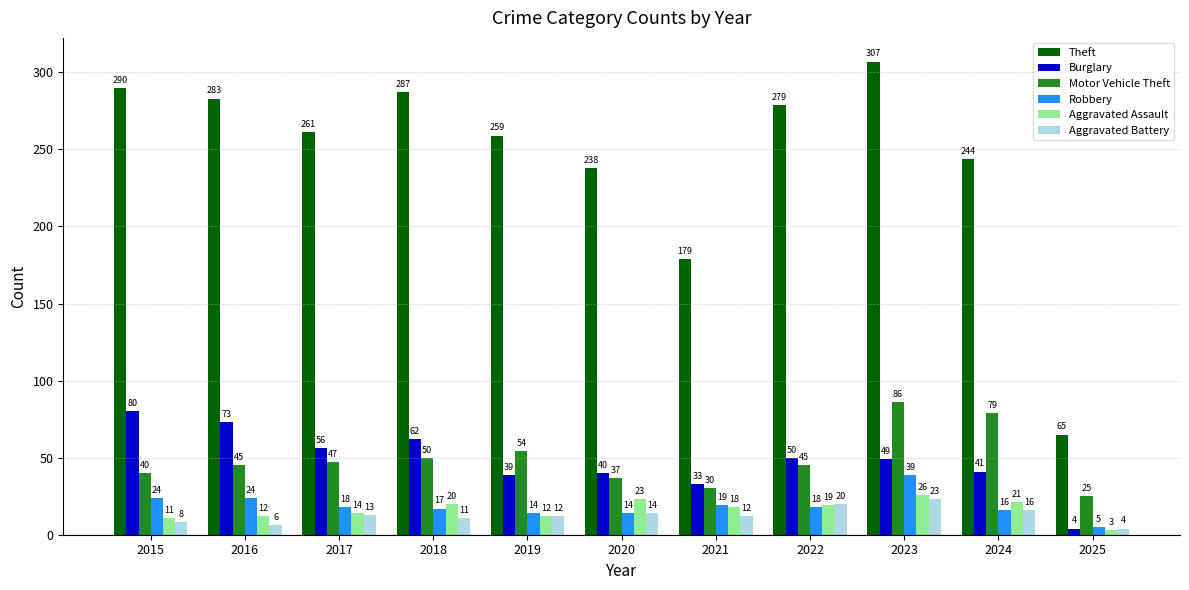

Which series changed the most between 2018 and 2025?

Theft